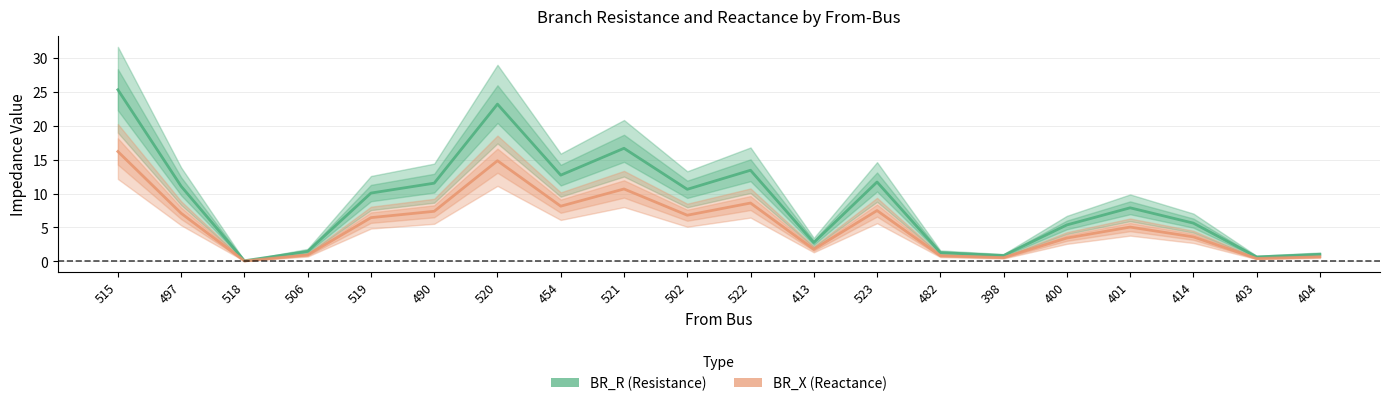

True or false: BR_X and BR_R cross at least once.

False